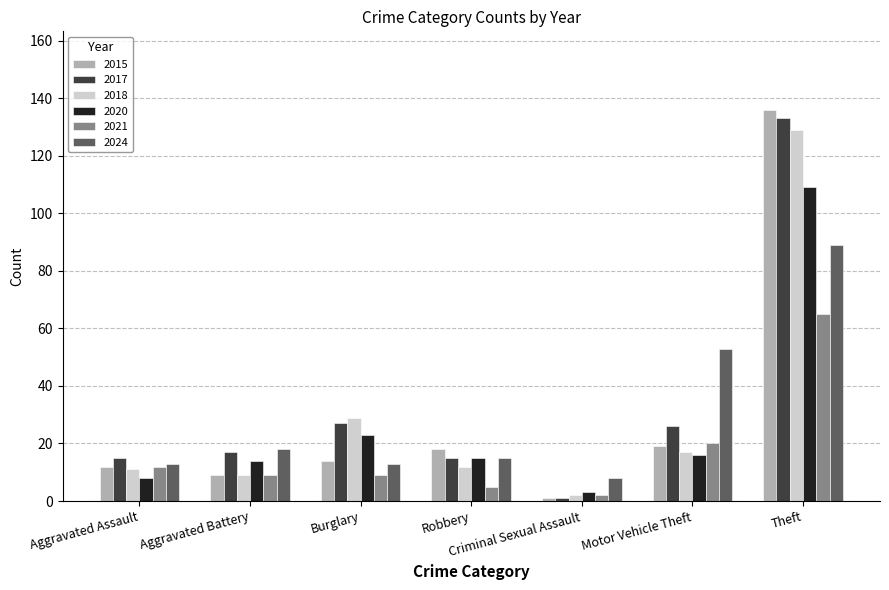

List the series in order of their peak value, lowest first.

2021, 2024, 2020, 2018, 2017, 2015